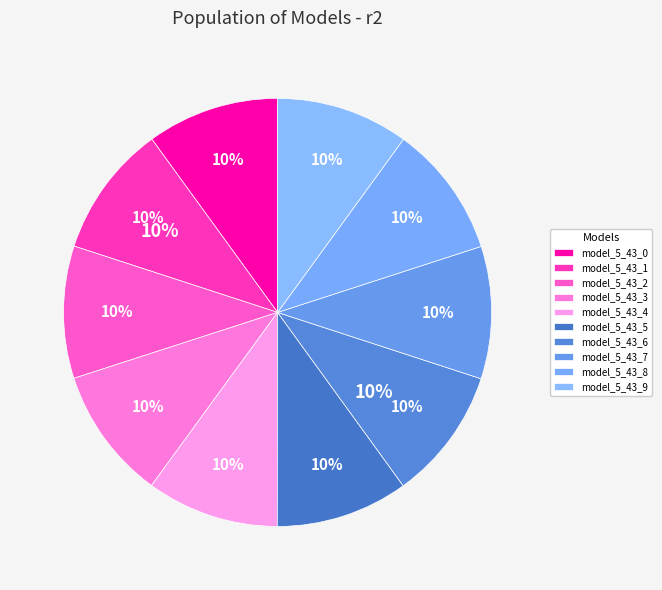

Which category has the smallest portion of the pie?

model_5_43_0